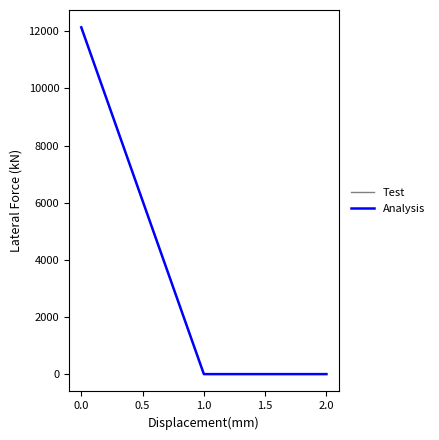

Rank the series by their maximum value, from highest to lowest.

Test, Analysis